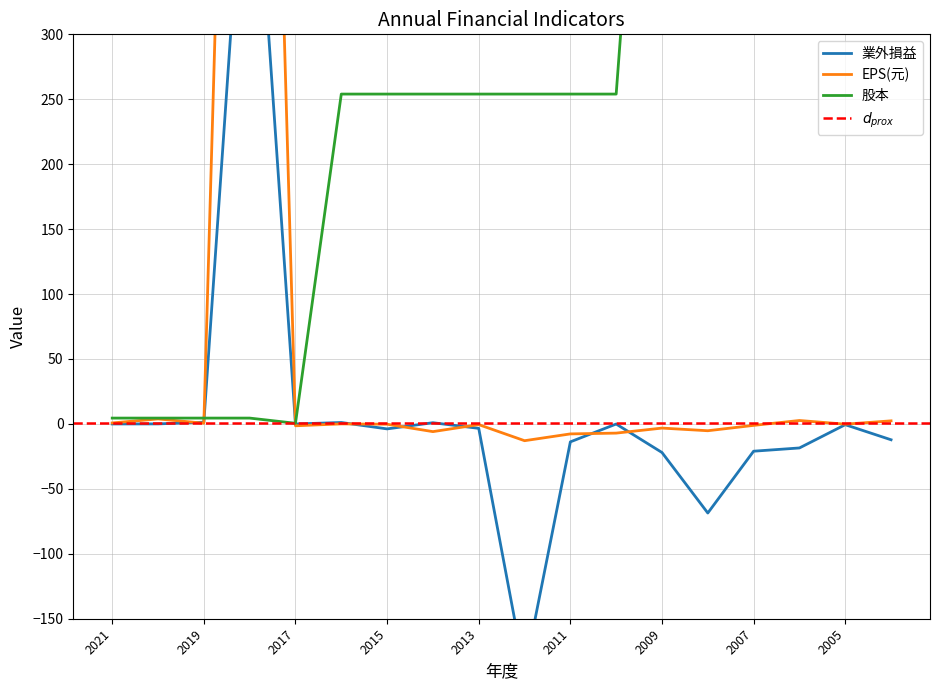

List the labels in order of 業外損益 value, largest first.

2018, 2019, 2016, 2014, 2020, 2021, 2017, 2010, 2005, 2013, 2015, 2004, 2011, 2006, 2007, 2009, 2008, 2012